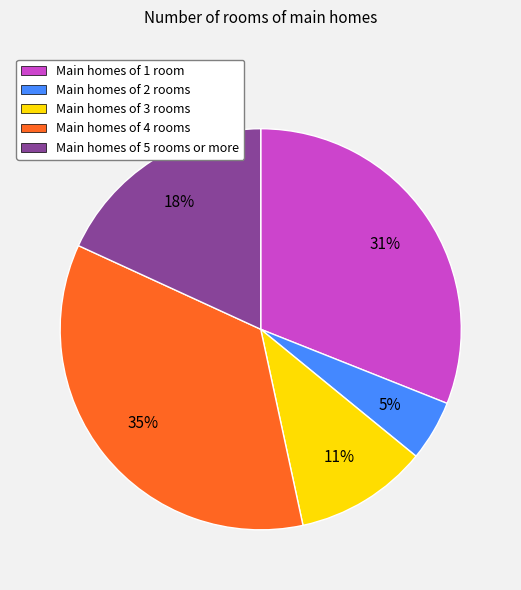

Is there a majority slice in this chart?

No